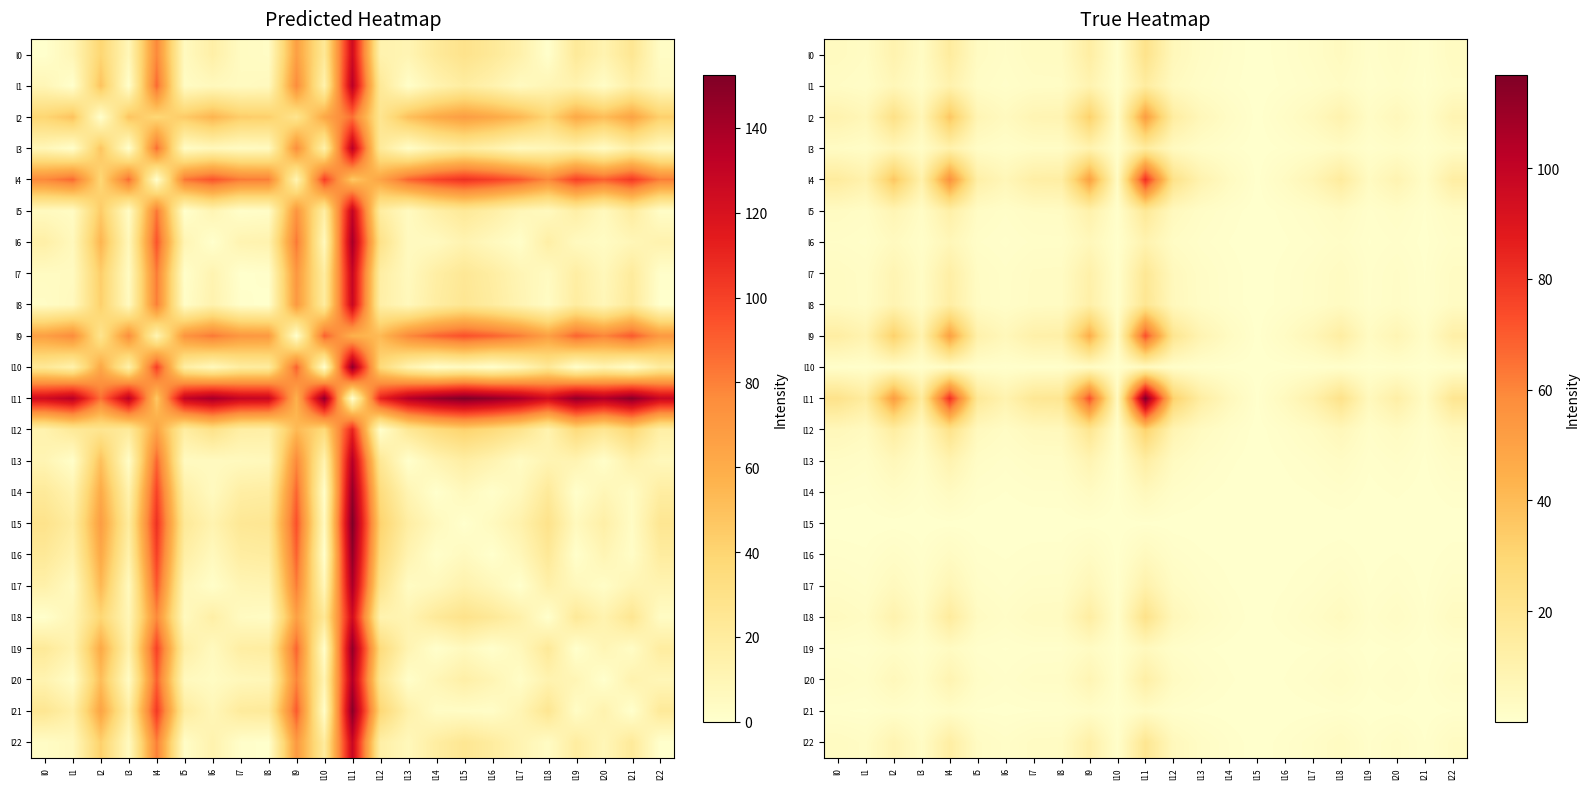

What is the greatest value displayed?

116.9